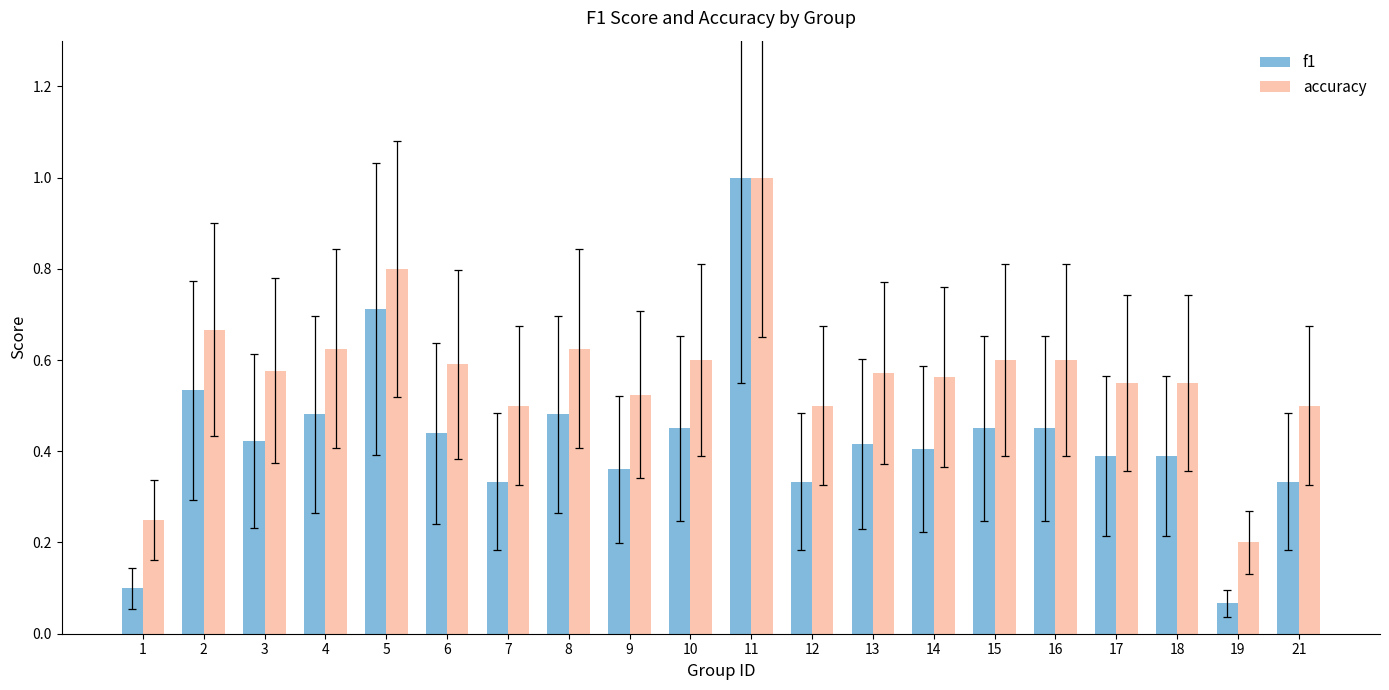

What is the sum of all accuracy values?

11.4